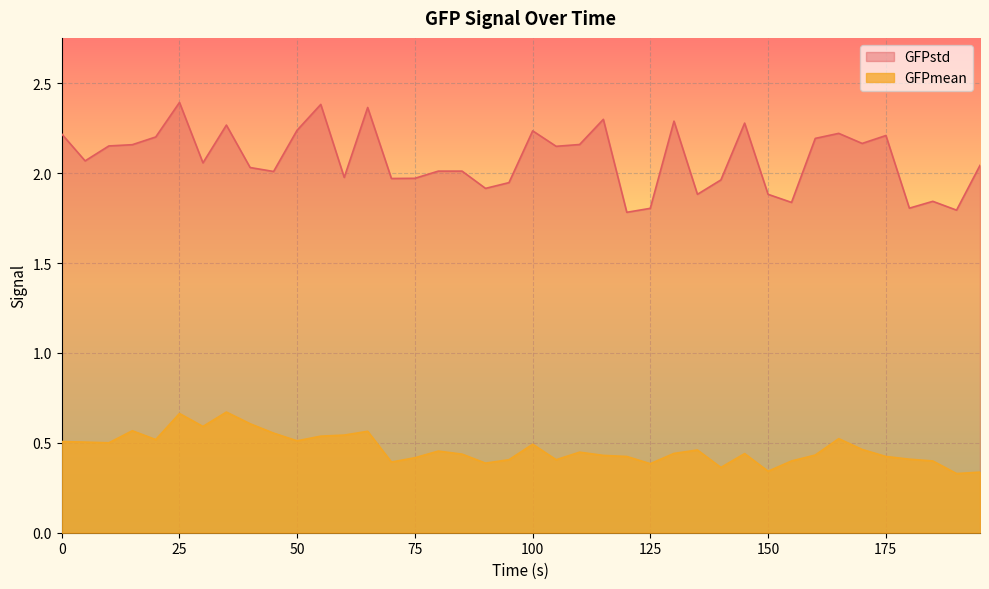

The GFPstd series shows 2.7 at 75. True or false?

False